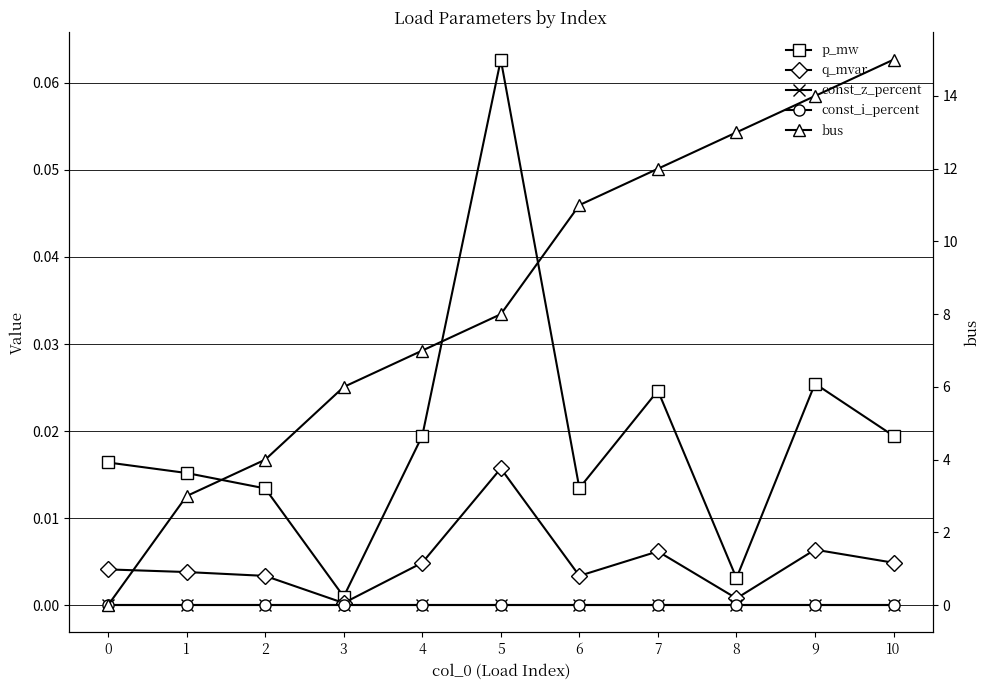

Rank the categories by bus value from highest to lowest.

10, 9, 8, 7, 6, 5, 4, 3, 2, 1, 0